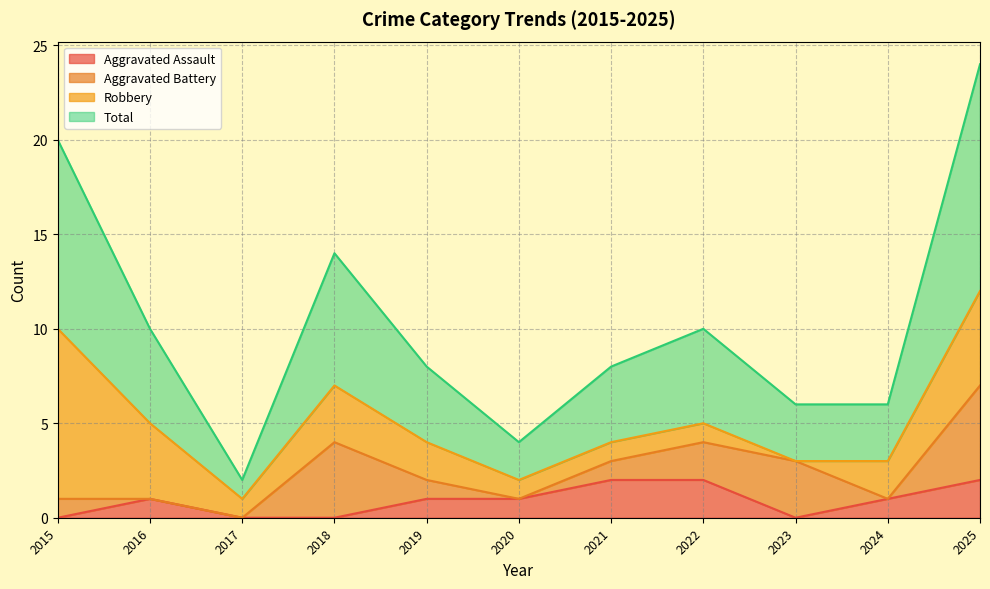

Rank the categories by Aggravated Assault value from highest to lowest.

2021, 2022, 2025, 2016, 2019, 2020, 2024, 2015, 2017, 2018, 2023